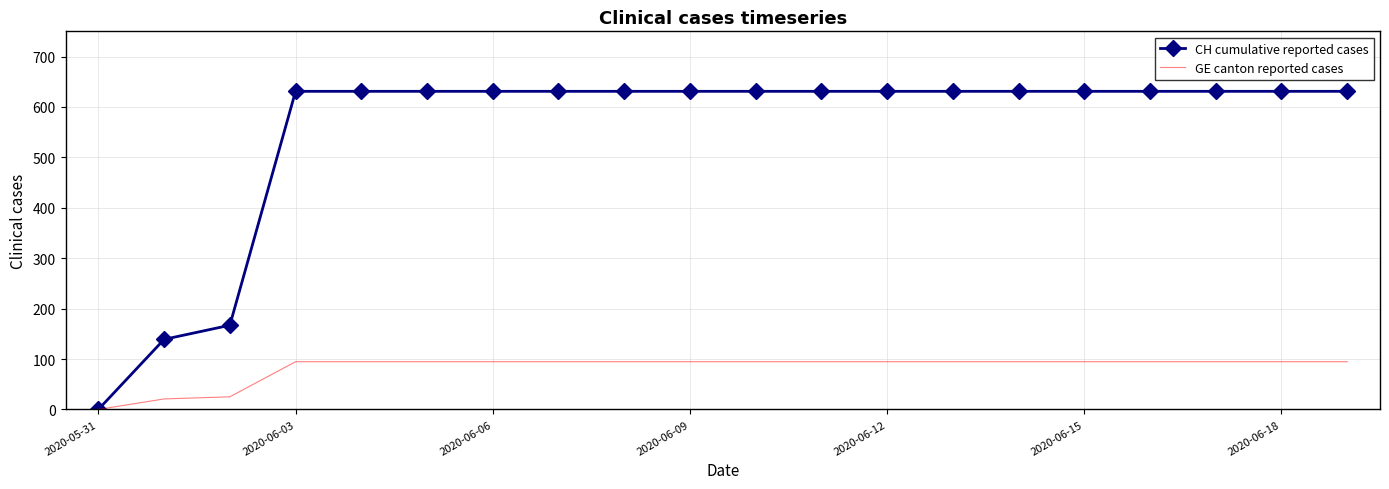

How many distinct data groups are displayed?

2